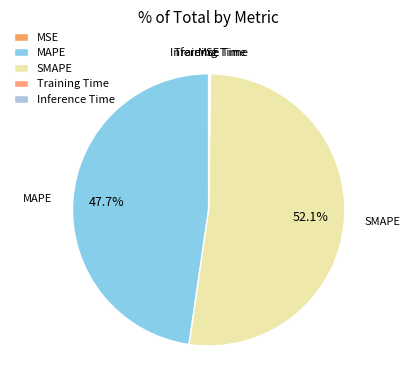

The SMAPE slice represents 45% of the pie. True or false?

False